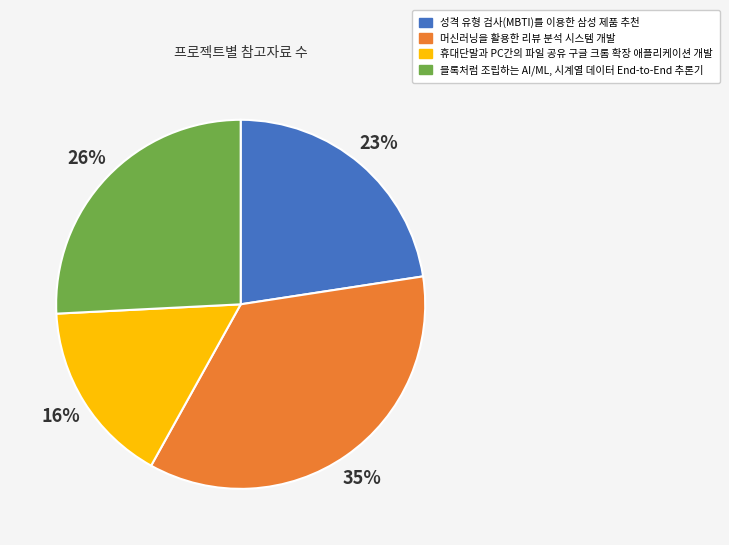

What is the ratio of the value at 성격 유형 검사(MBTI)를 이용한 삼성 제품 추천 to the value at 휴대단말과 PC간의 파일 공유 구글 크롬 확장 애플리케이션 개발?

1.4